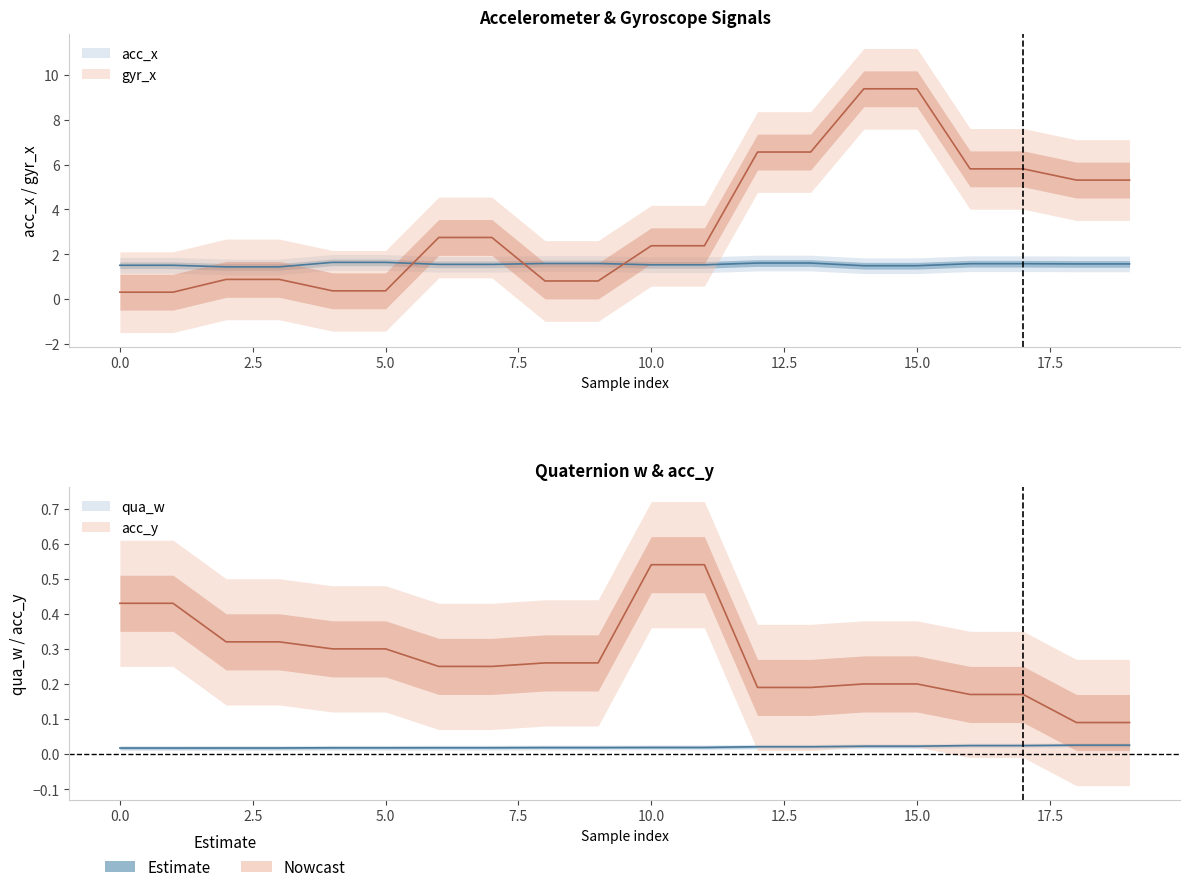

What is the difference between the maximum and minimum values in the acc_x series?

0.2